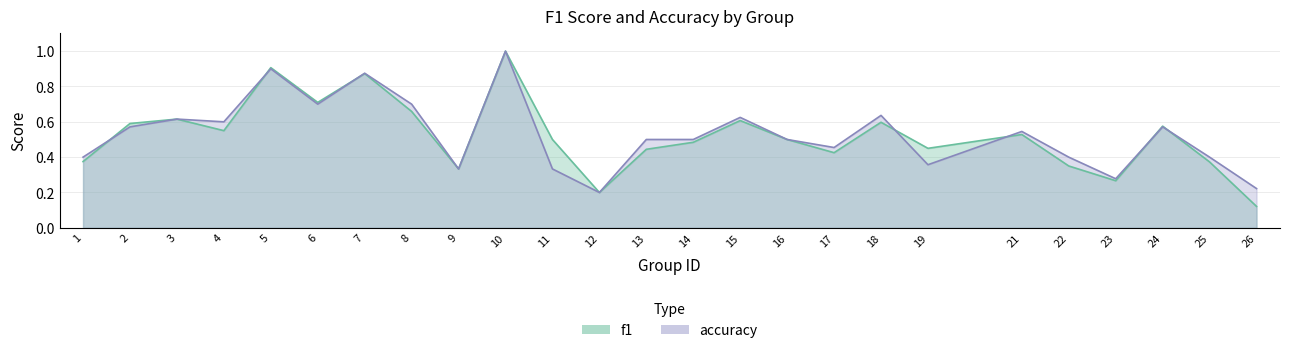

The value of f1 at 25 is 0.1. True or false?

False